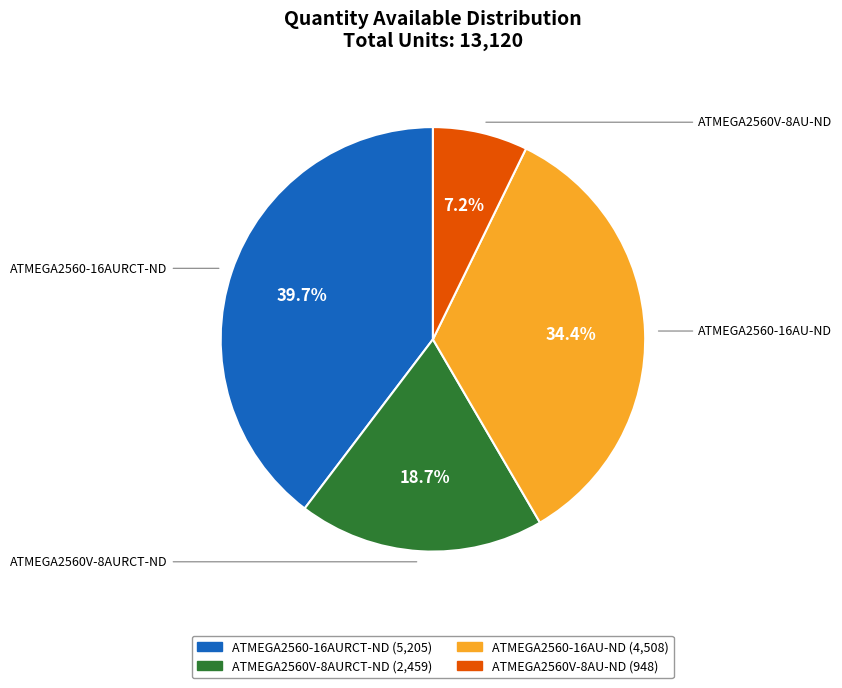

What percentage is the ATMEGA2560-16AU-ND slice, to the nearest percent?

34%